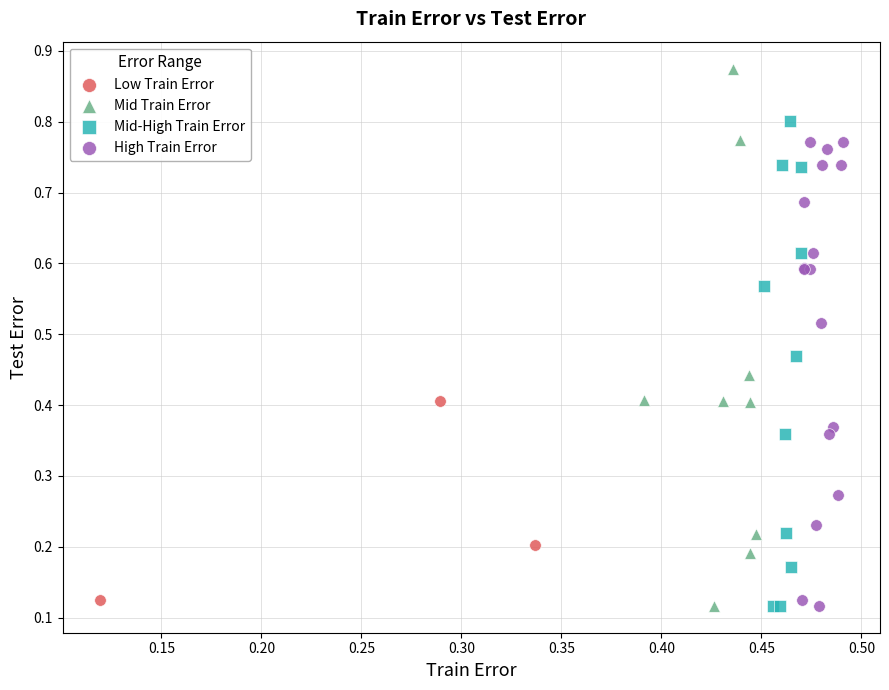

Which series contains the highest Y value?

Mid Train Error